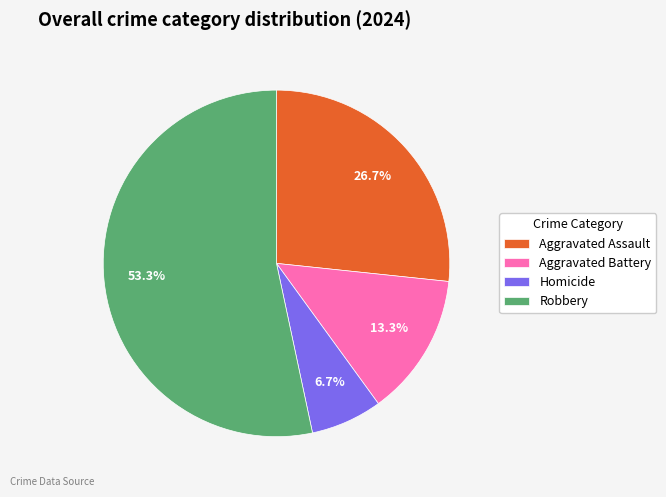

Rank the categories by value from highest to lowest.

Robbery, Aggravated Assault, Aggravated Battery, Homicide